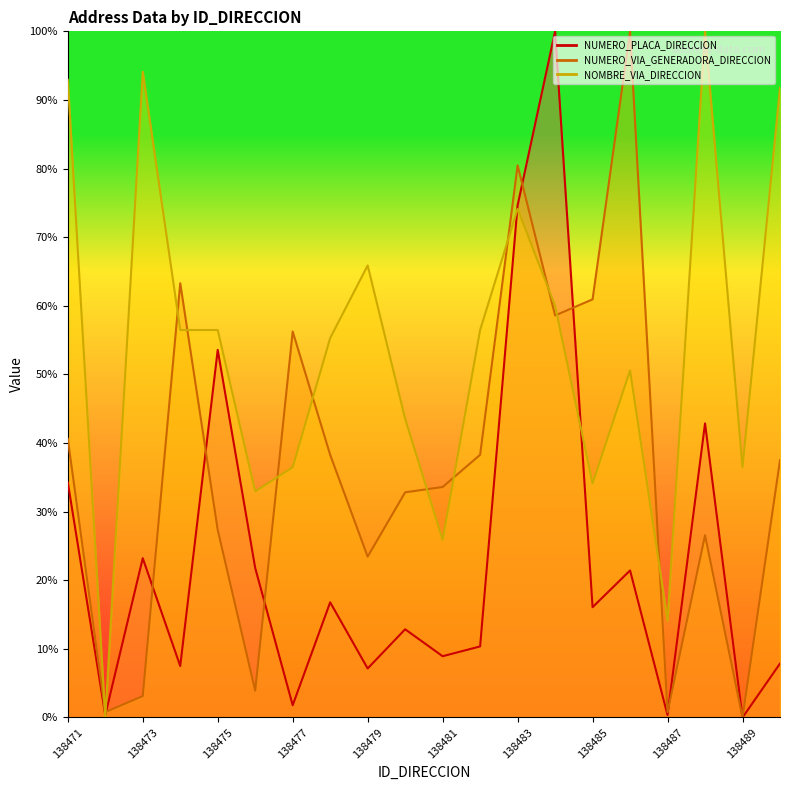

Where does the NUMERO_PLACA_DIRECCION series first go above 16?

138471